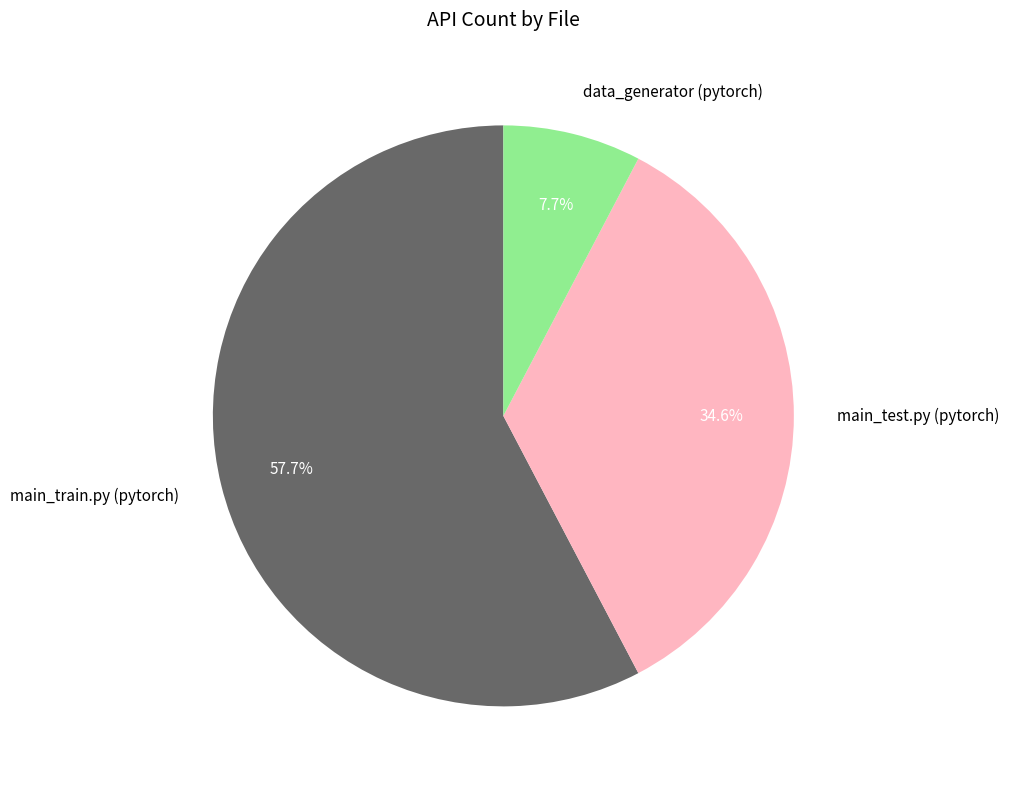

To the nearest percent, what portion does data_generator (pytorch) represent?

8%